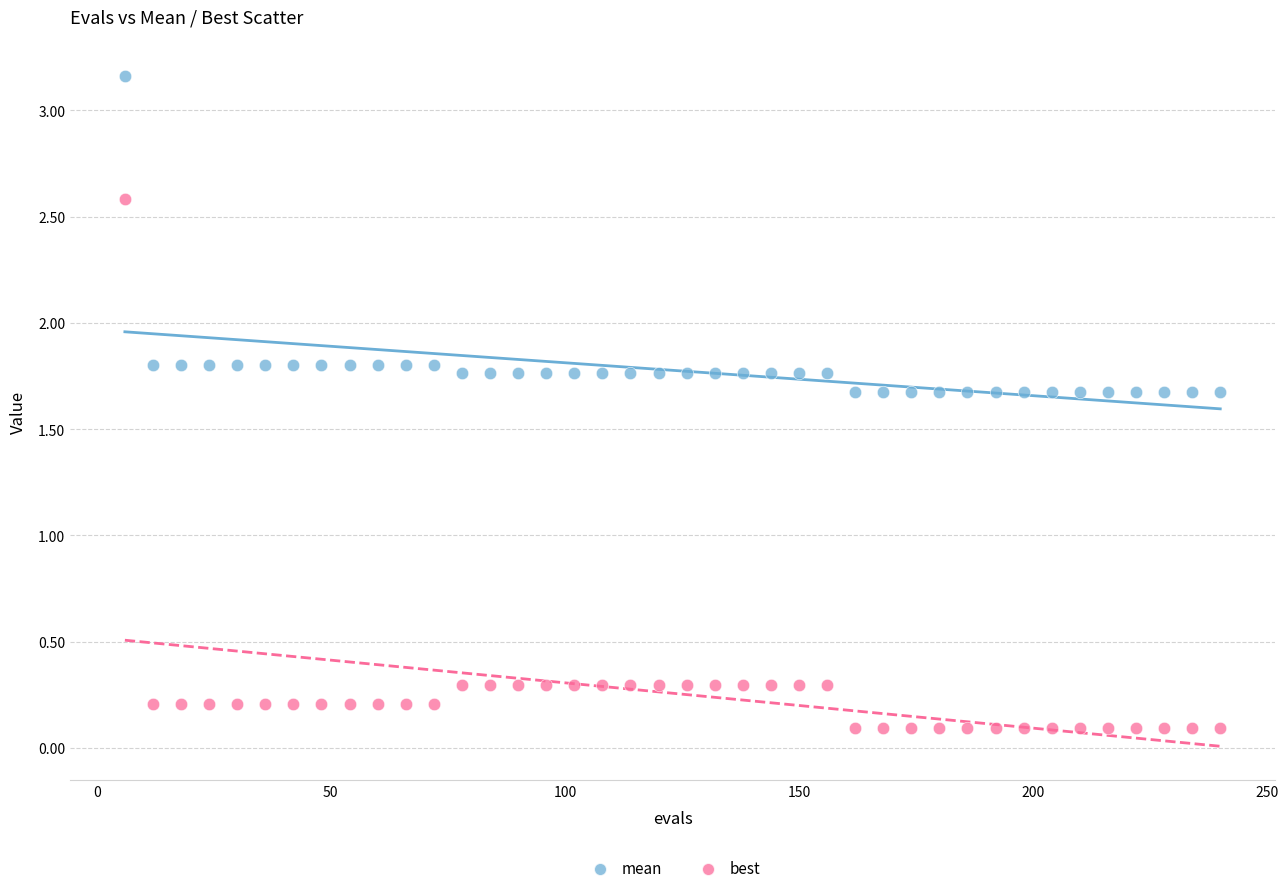

Which series contains the highest Y value?

mean